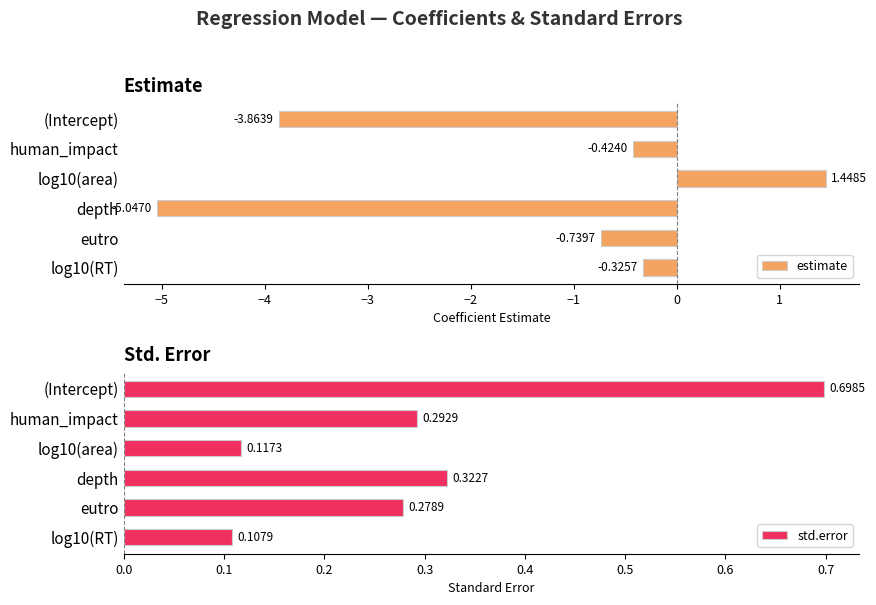

What are all the series names shown in the legend?

estimate, std.error